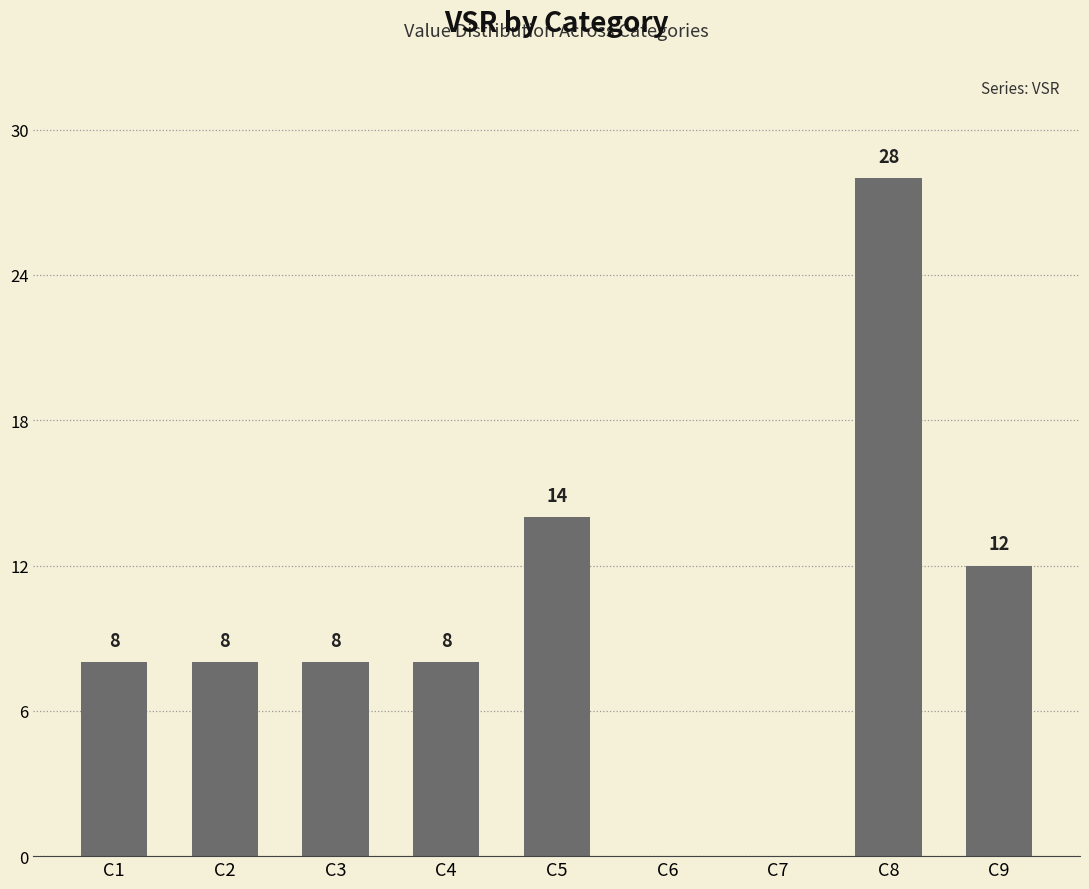

The value at C3 is 4. True or false?

False